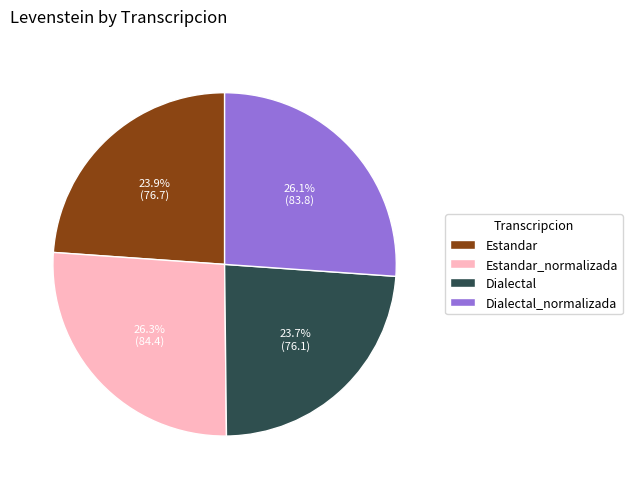

Approximately how many times larger is the value at Dialectal_normalizada compared to Dialectal?

1.1